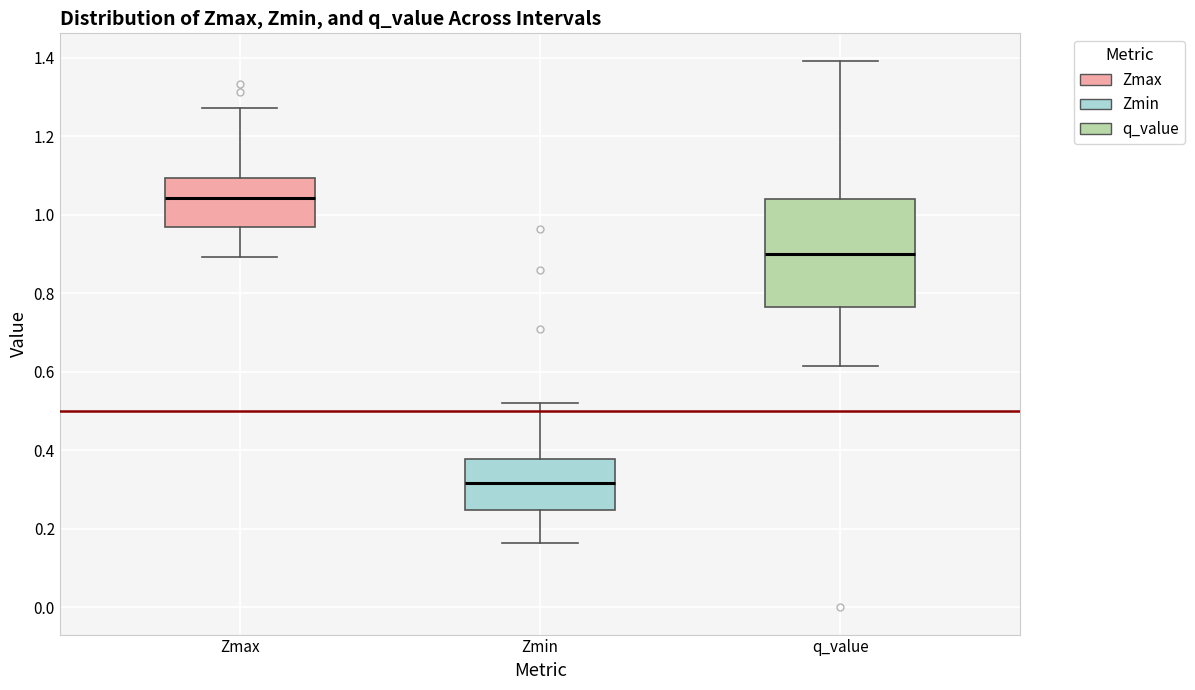

Reading left to right, read every box against the y-axis: the position of its median line, the range the box covers, and the ends of its whiskers. The values are not printed on the chart, so give them approximately, as read against the axis.

Zmax: median 1.04, box 0.96 to 1.10, whiskers 0.90 to 1.28
Zmin: median 0.32, box 0.24 to 0.38, whiskers 0.16 to 0.52
q_value: median 0.90, box 0.76 to 1.04, whiskers 0.62 to 1.40